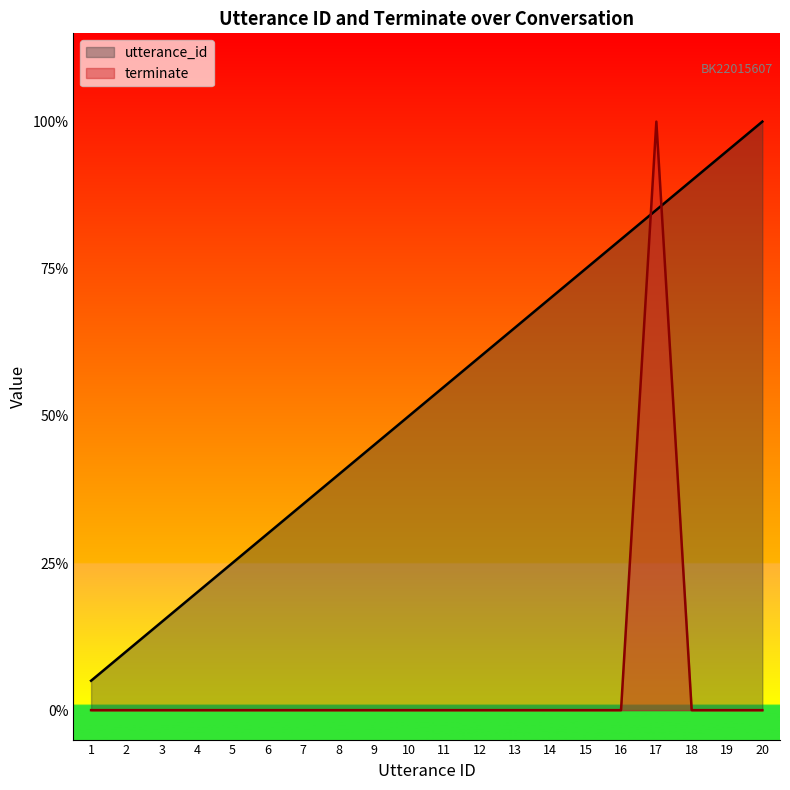

Rank the categories by utterance_id value from highest to lowest.

20, 19, 18, 17, 16, 15, 14, 13, 12, 11, 10, 9, 8, 7, 6, 5, 4, 3, 2, 1